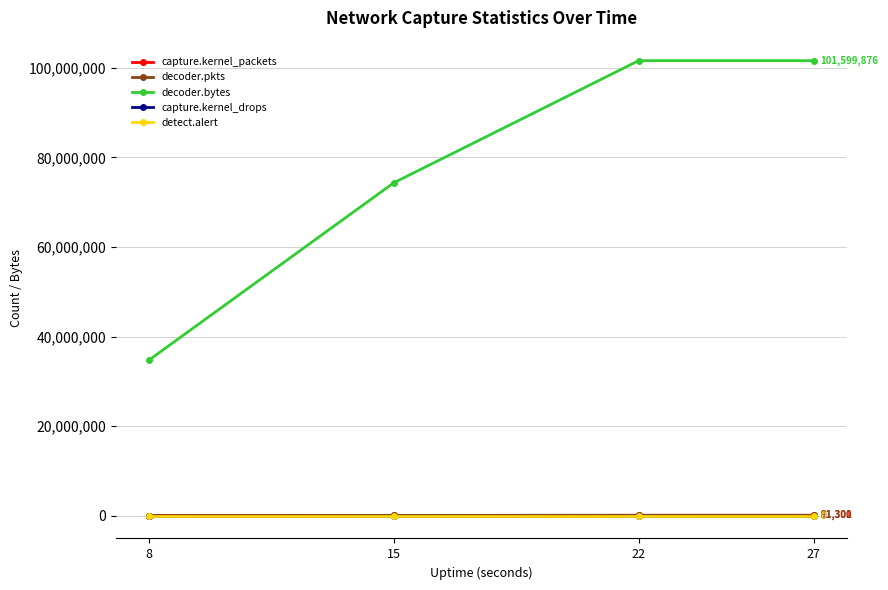

Is this an area chart (filled region under the line)?

No